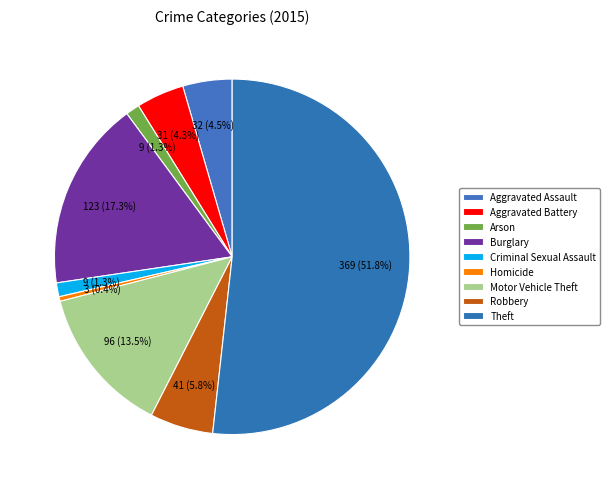

Approximately how many times larger is the value at Robbery compared to Criminal Sexual Assault?

4.6